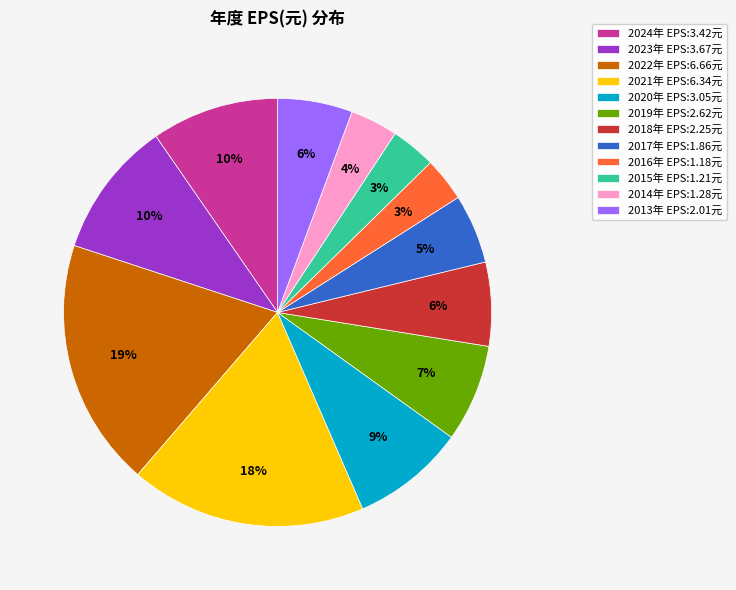

To the nearest percent, what is the average slice percentage?

8%